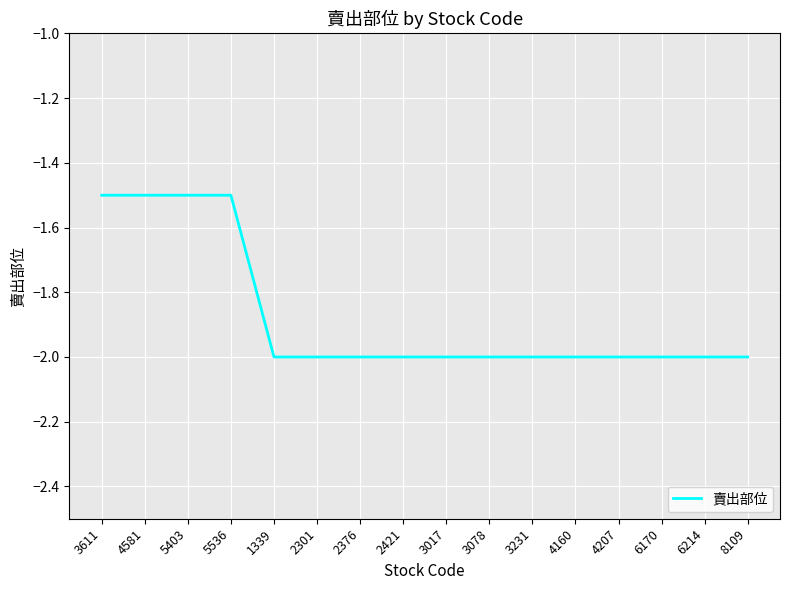

What is the minimum value shown in the chart?

-2.0